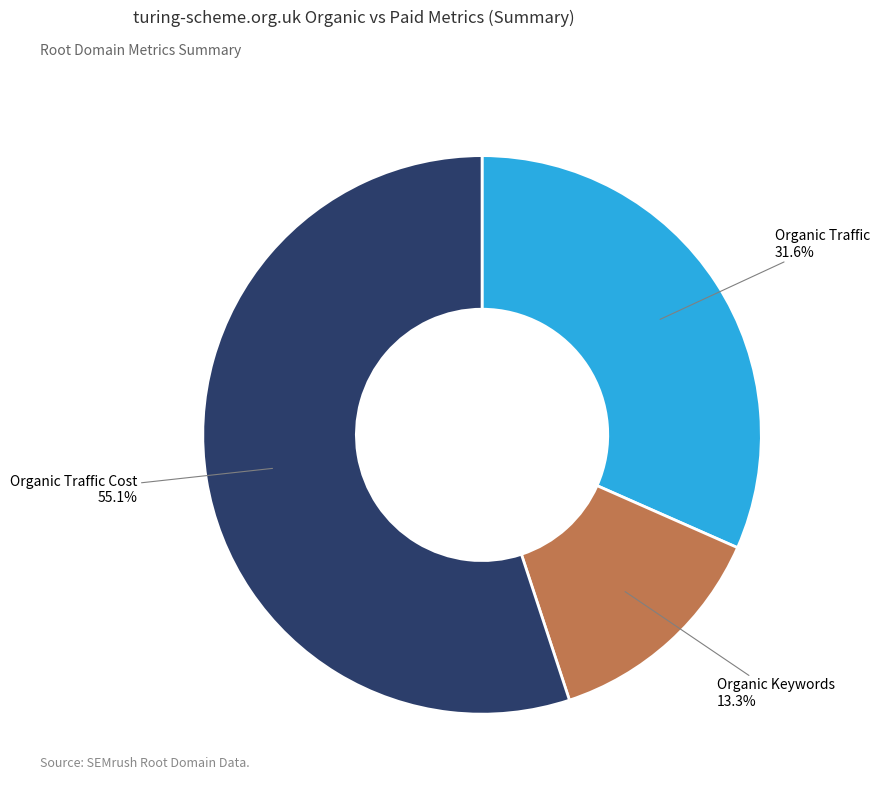

Does any single category account for the majority?

Yes